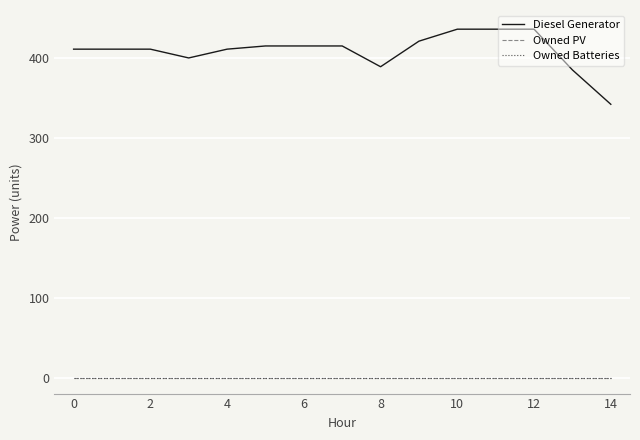

Is this an area chart (filled region under the line)?

No